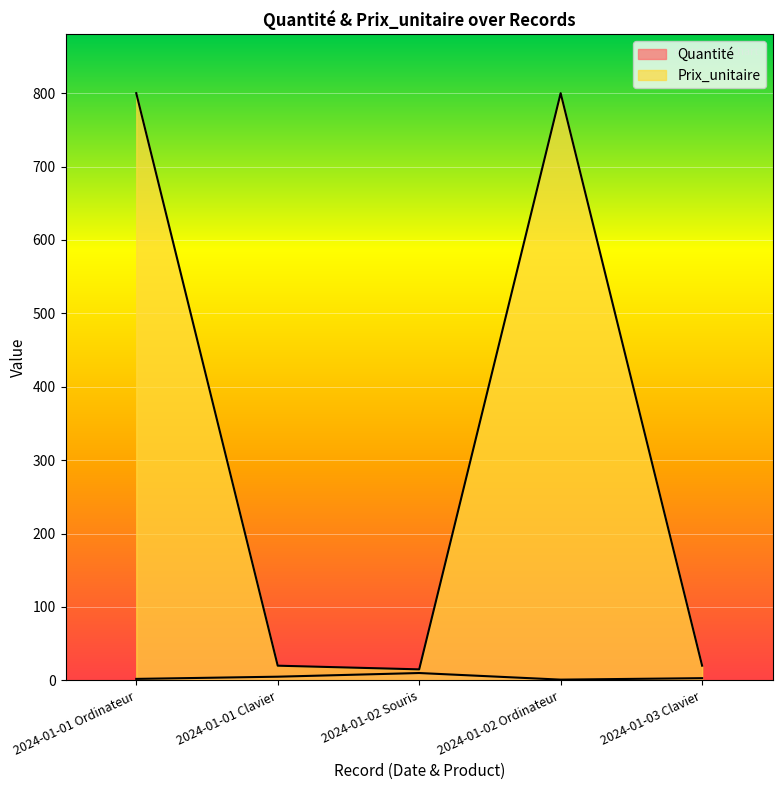

Which series has the widest spread of values?

Prix_unitaire